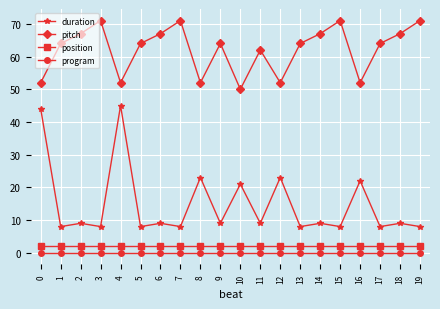

How many distinct data groups are displayed?

4